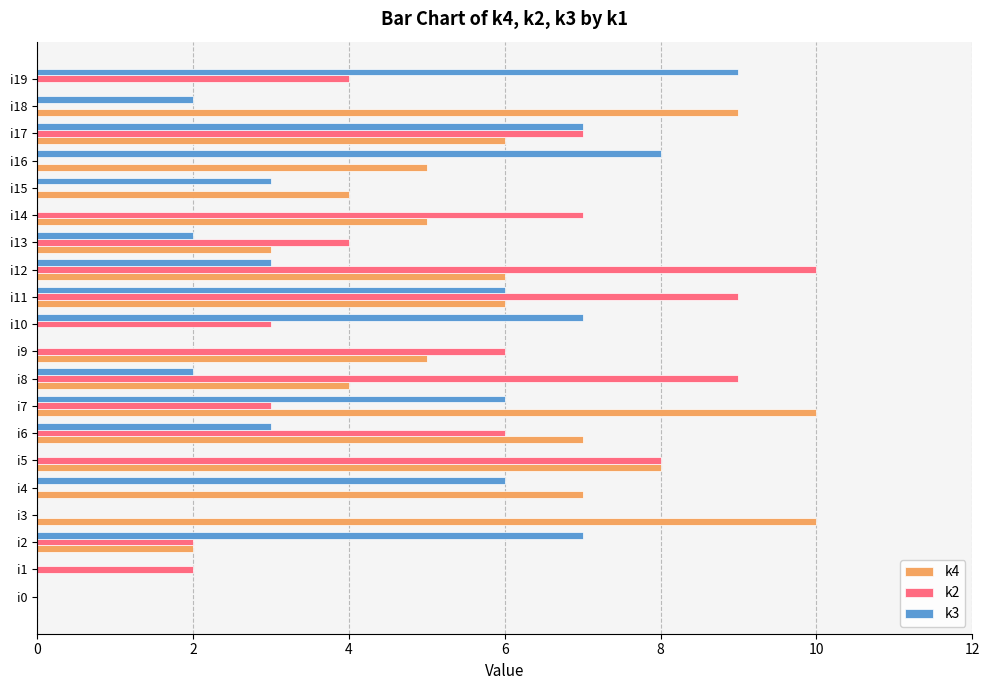

How many k2 values are between 0 and 7?

16